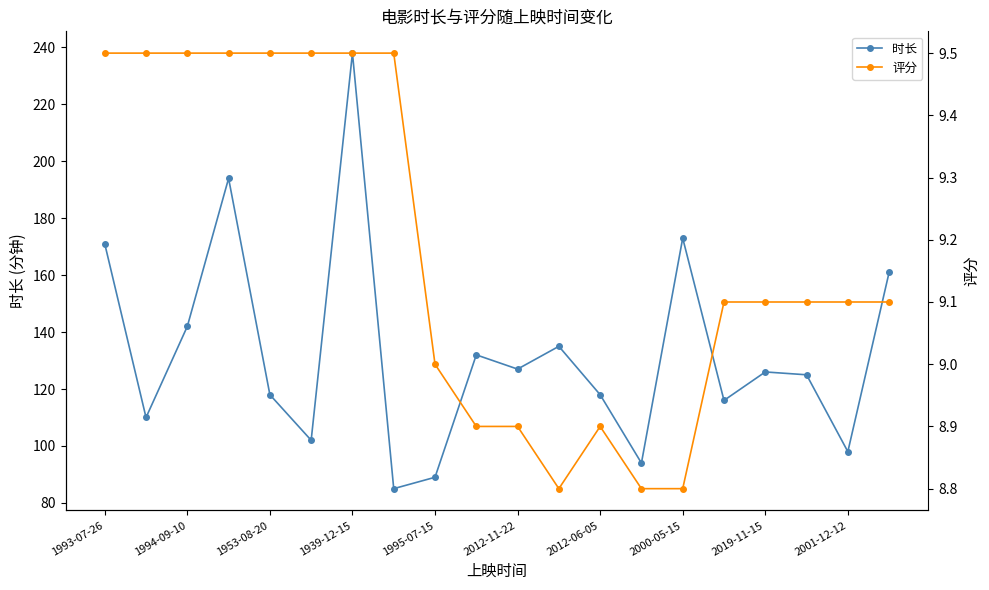

Which series has the largest range (max minus min)?

时长